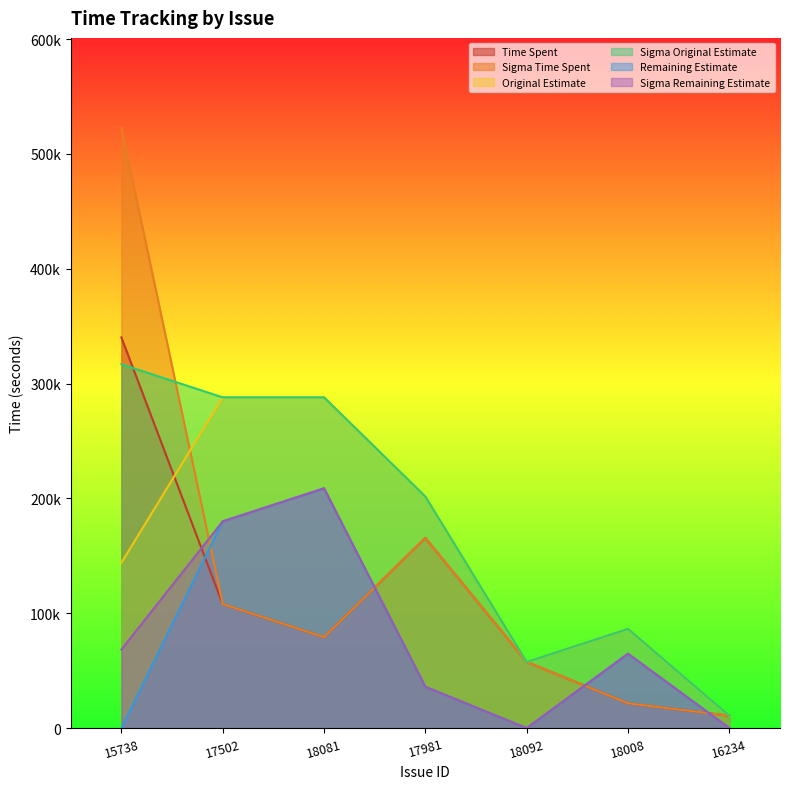

What is the average value of the Remaining Estimate series?

69943